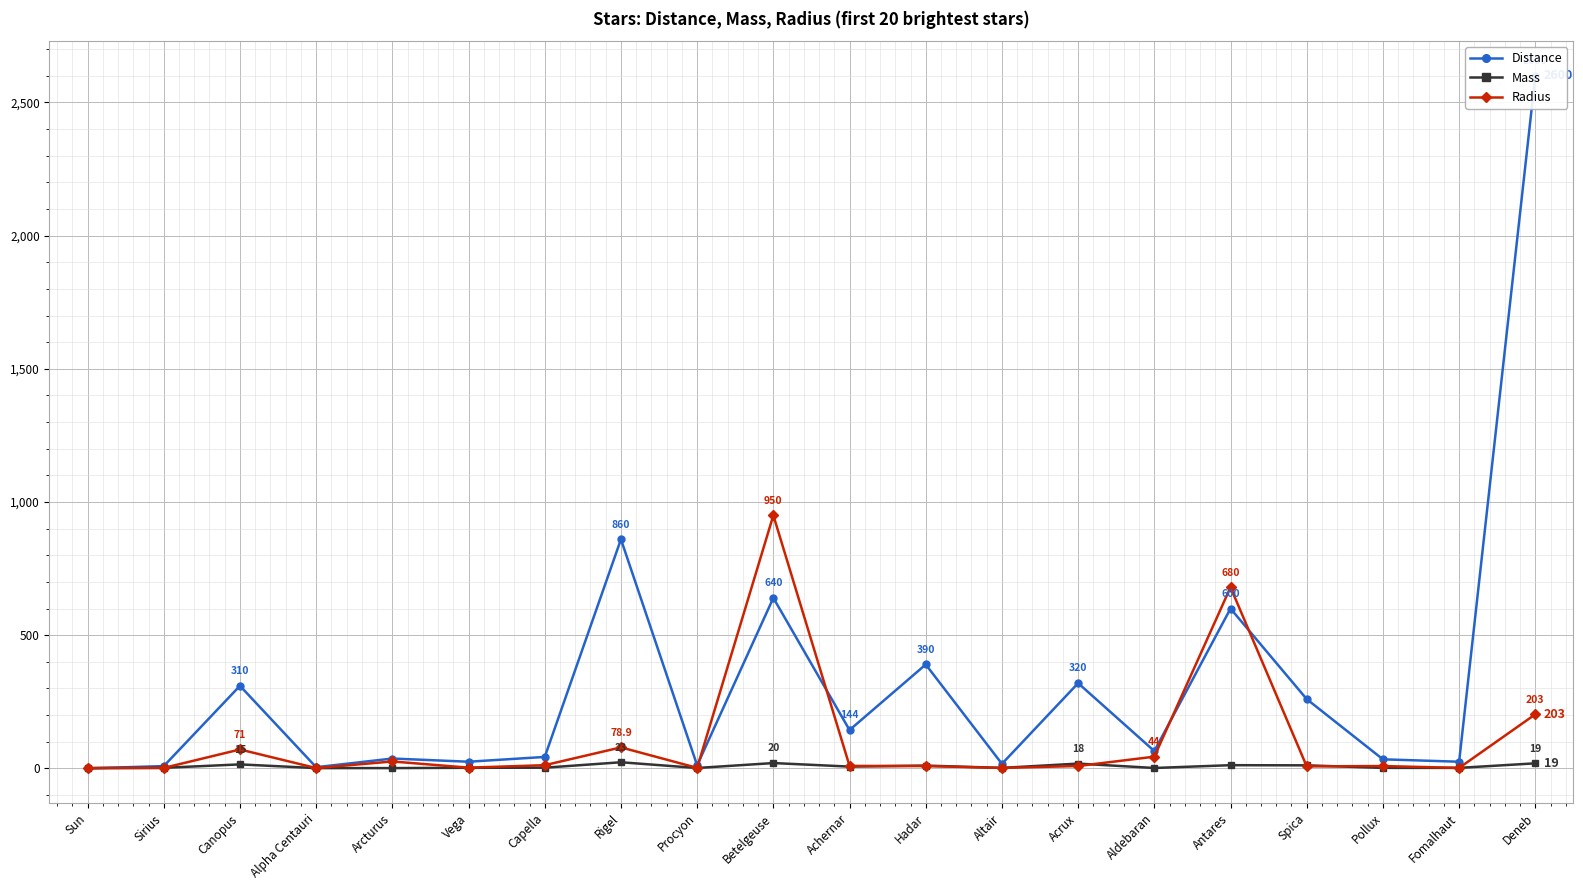

At which category is the sum across all series the highest?

Deneb